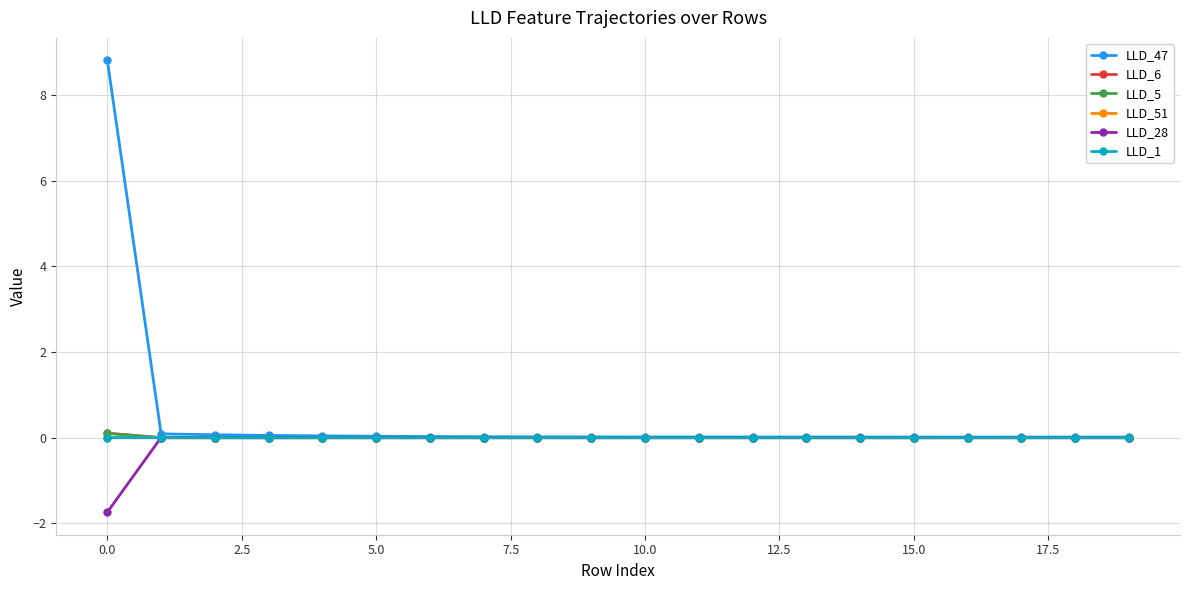

What is the maximum value shown in the chart?

8.8